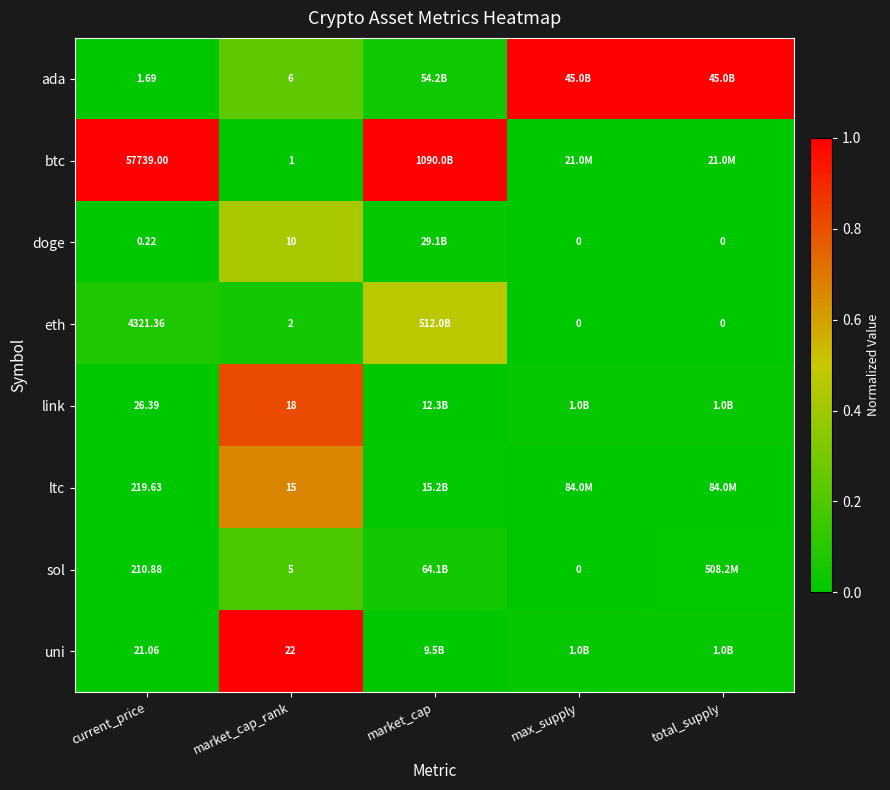

Which has a higher value, max_supply or current_price?

max_supply